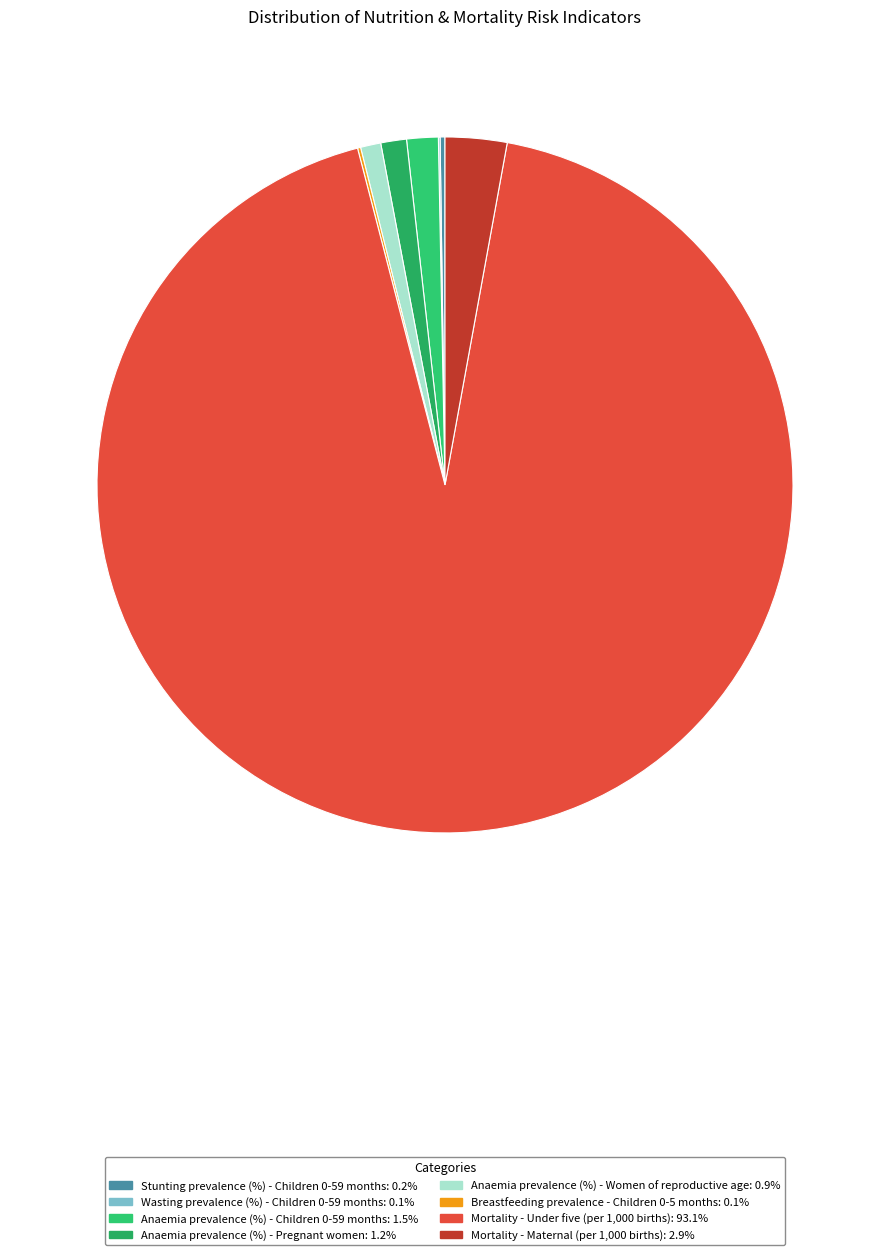

Is it true that Wasting prevalence (%) - Children 0-59 months is 0% of the pie?

True